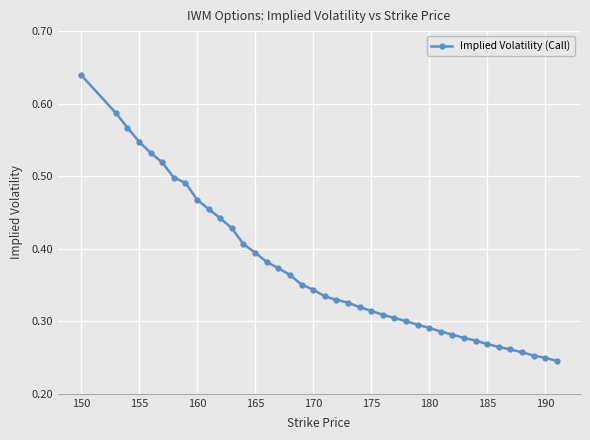

Count the values in the range 0 to 1.

40